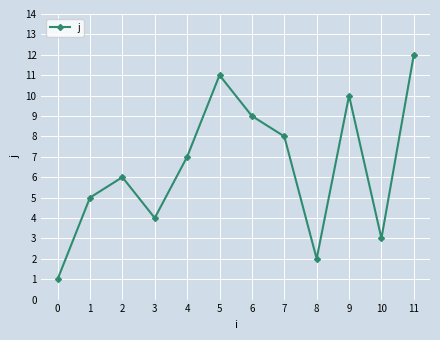

Approximately how many times larger is the value at 11 compared to 0?

12.0